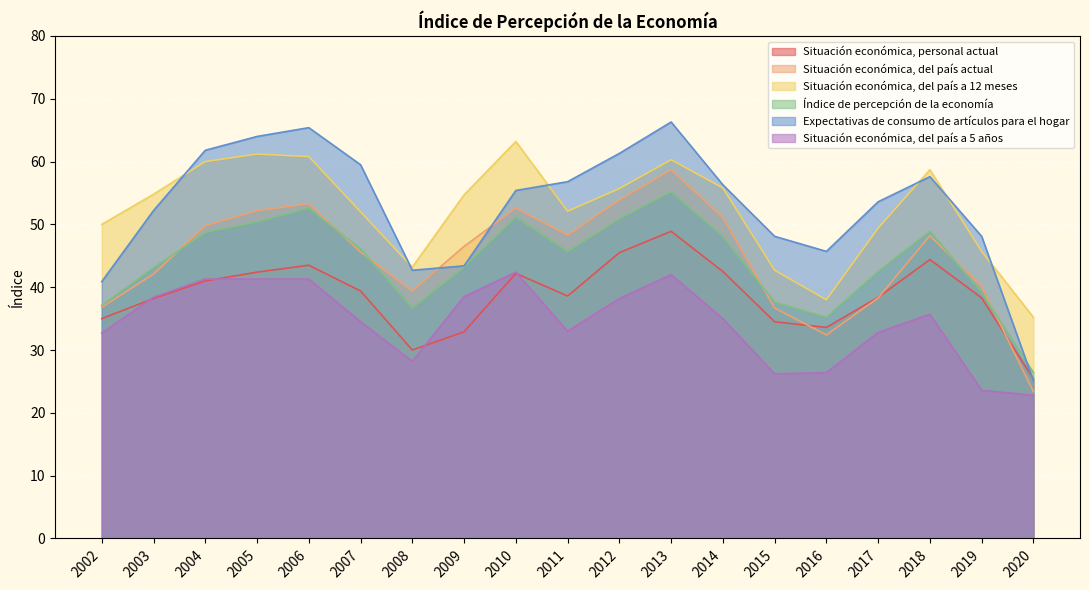

At which category is the sum across all series the highest?

2013